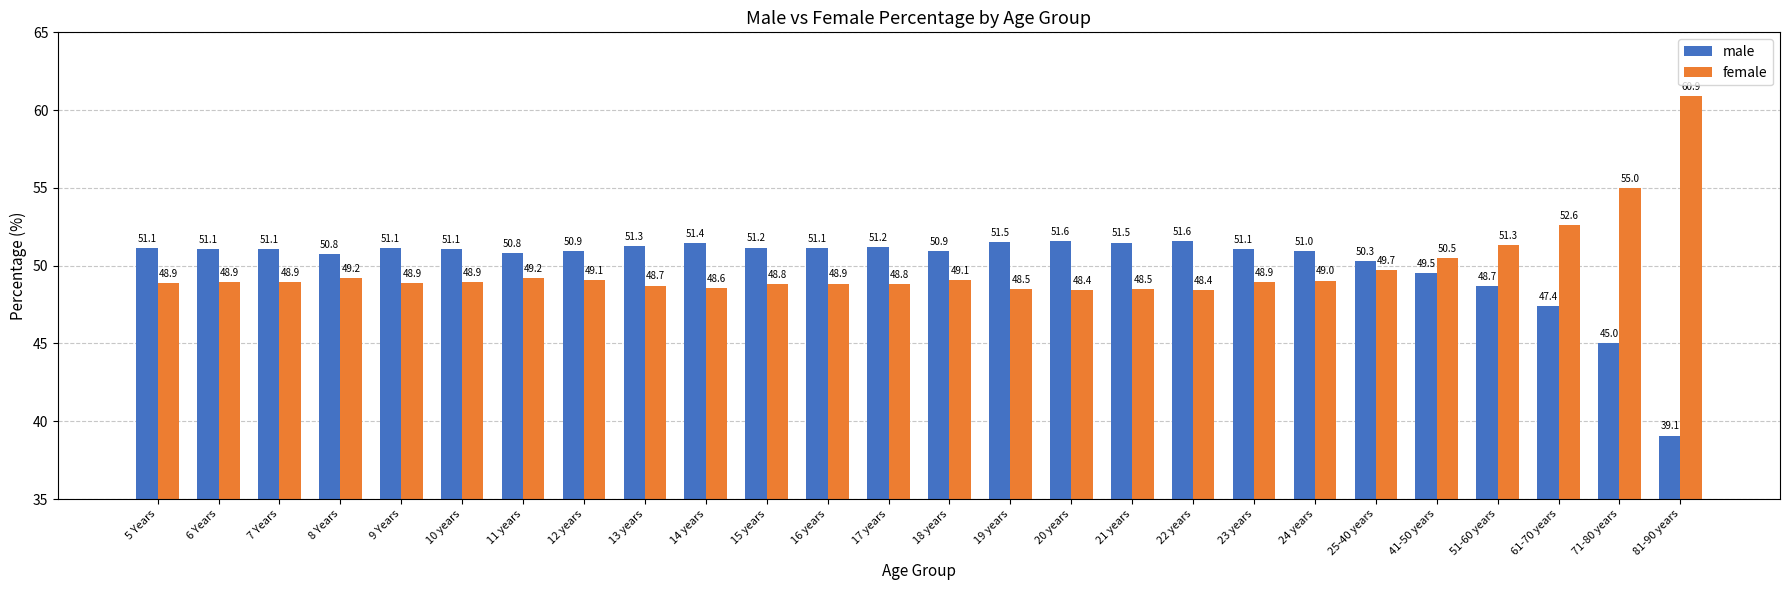

What is the value of the male bar at the 5th from the left?

51.1